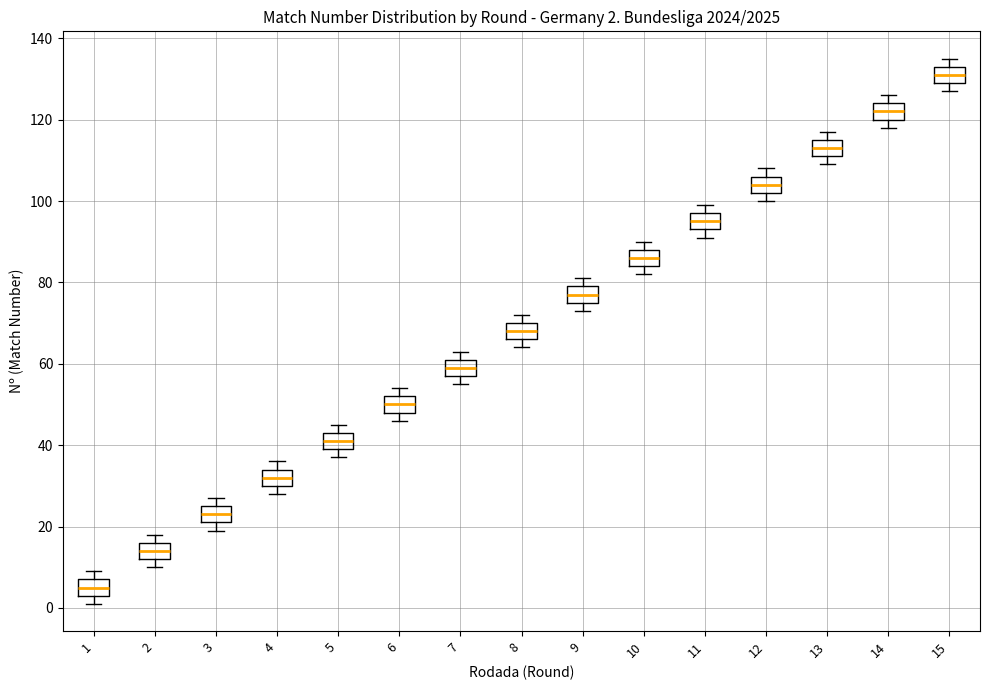

Which box has the lowest median line?

1